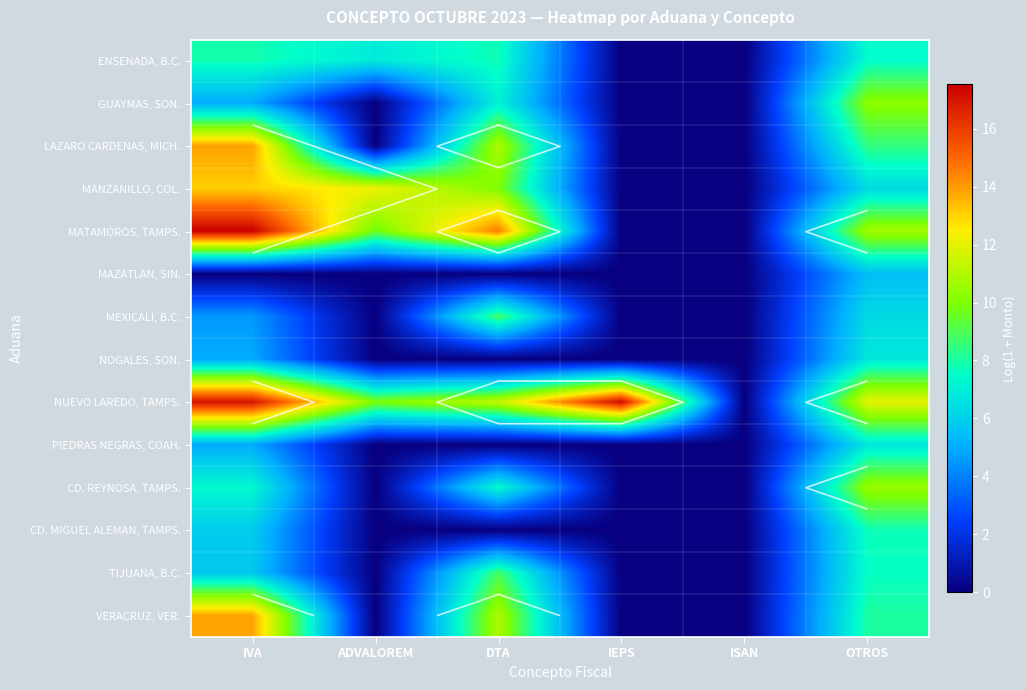

The CD. REYNOSA, TAMPS. series shows 4.5 at ISAN. True or false?

False